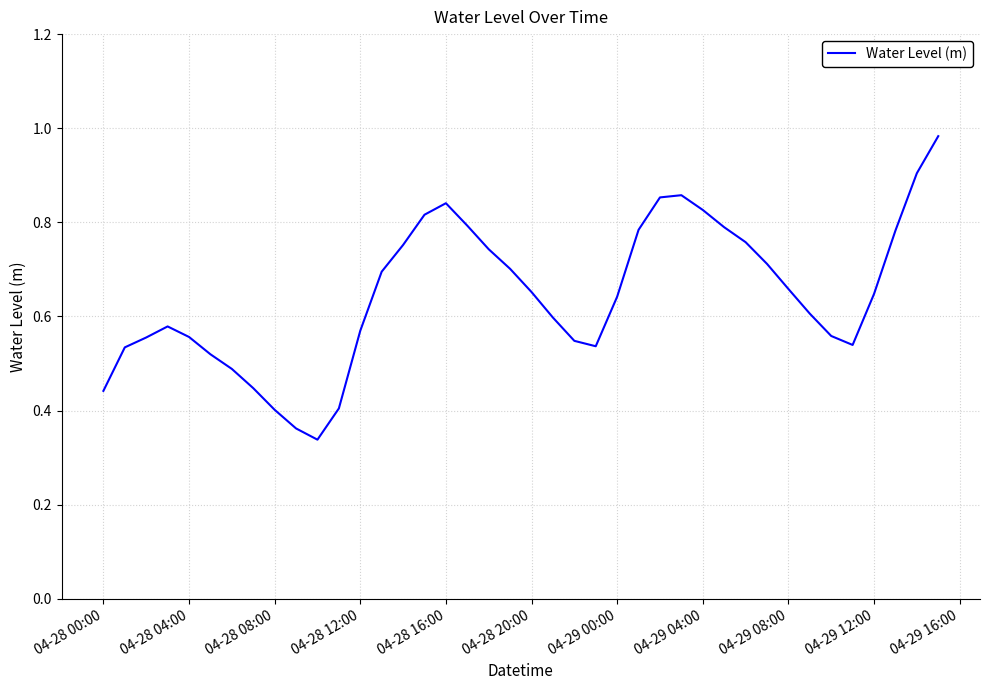

Reading left to right, transcribe all the data shown in this chart.

0.4	0.5	0.6	0.6	0.6	0.5	0.5	0.4	0.4	0.4	0.3	0.4	0.6	0.7	0.8	0.8	0.8	0.8	0.7	0.7	0.7	0.6	0.5	0.5	0.6	0.8	0.9	0.9	0.8	0.8	0.8	0.7	0.7	0.6	0.6	0.5	0.6	0.8	0.9	1.0